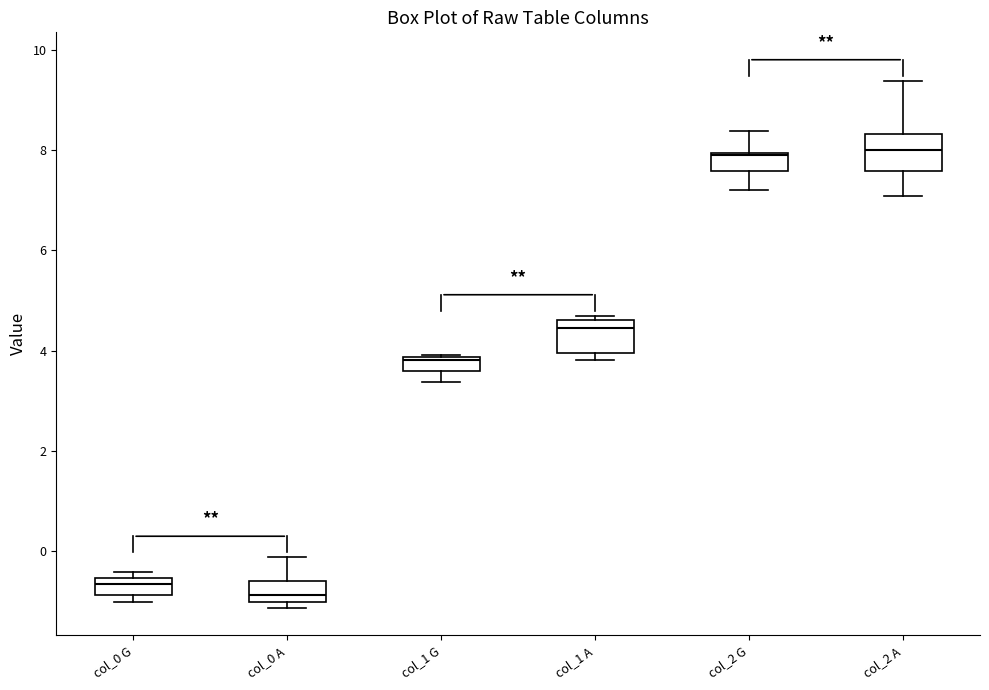

Where is the lower edge of the box for col_0 A on the y-axis? The values are not printed on the chart, so give them approximately, as read against the axis.

-1.0